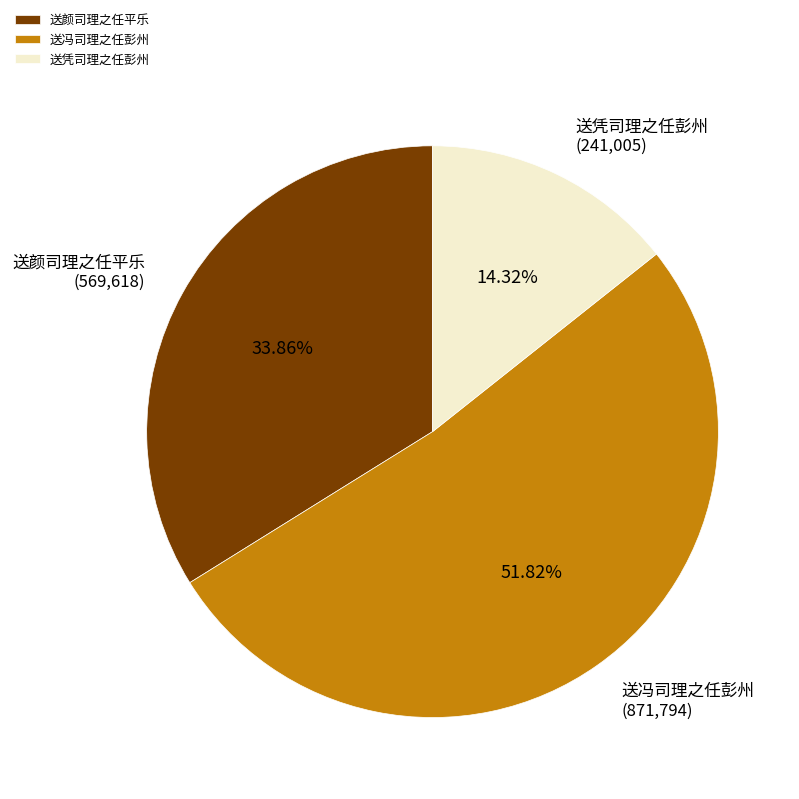

To the nearest percent, what is the combined percentage of 送凭司理之任彭州 and 送颜司理之任平乐?

48%